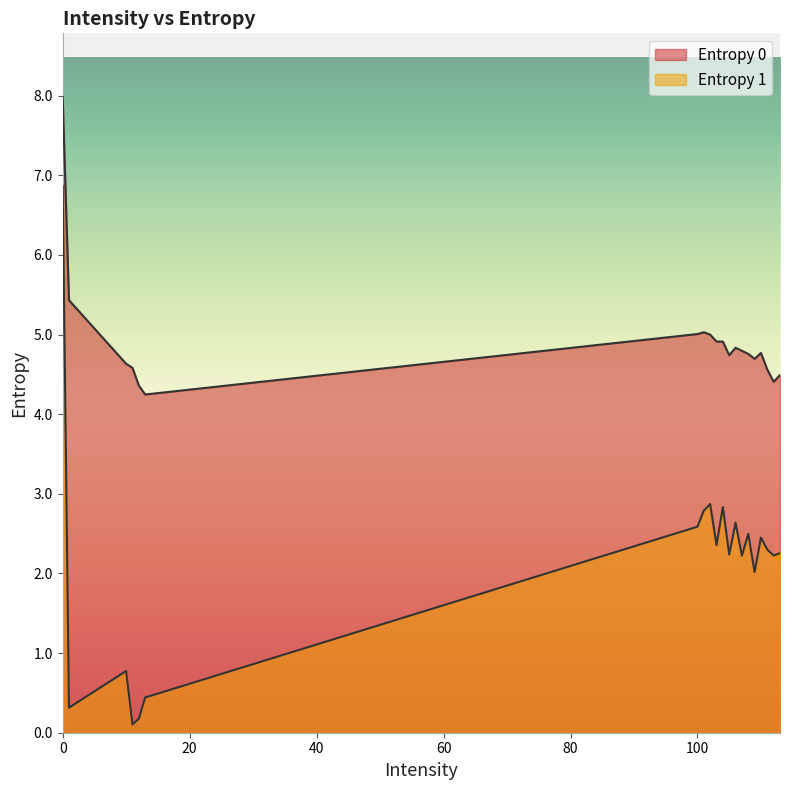

Which category has the lowest value across all series?

11